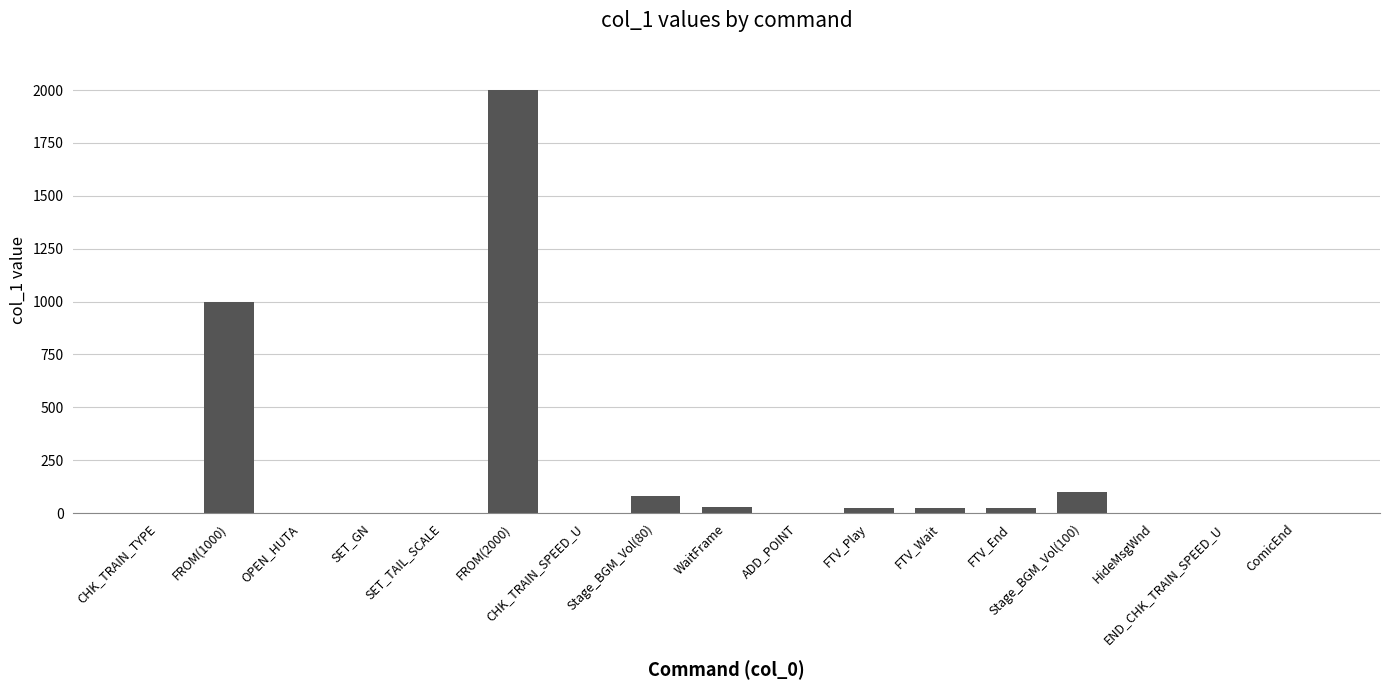

The value at CHK_TRAIN_SPEED_U is -1074. True or false?

False